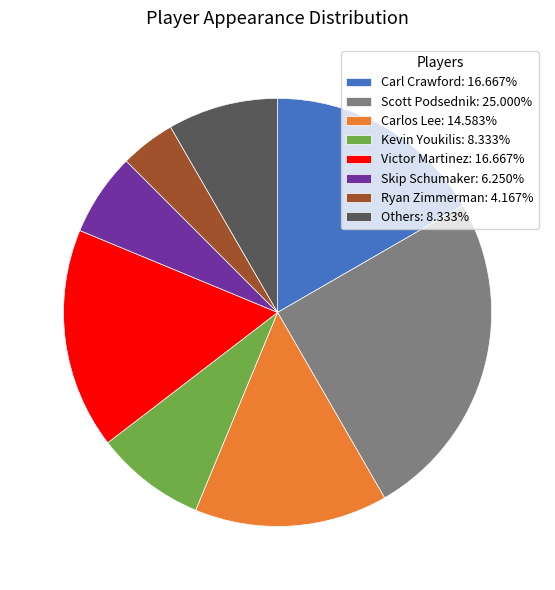

Is the sum of Ryan Zimmerman: 4.167% and Skip Schumaker: 6.250% greater than half?

No